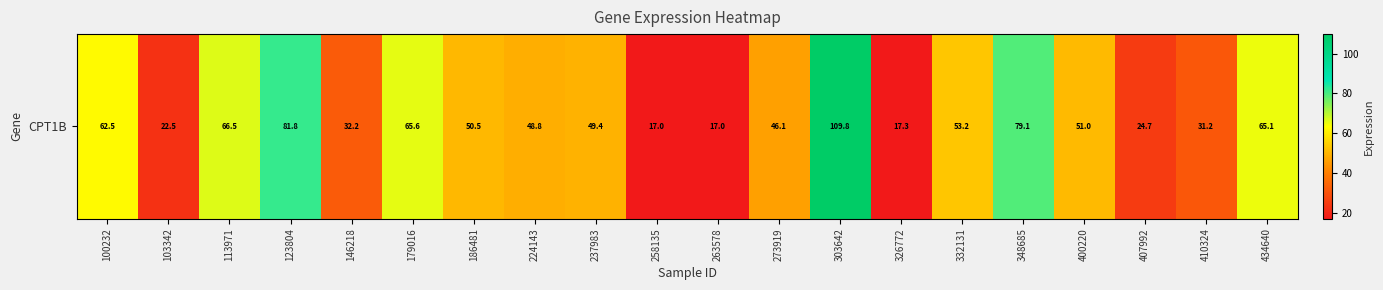

Reading right to left, list all the values displayed in this chart.

65.1	31.2	24.7	51.0	79.1	53.2	17.3	109.8	46.1	17.0	17.0	49.4	48.8	50.5	65.6	32.2	81.8	66.5	22.5	62.5